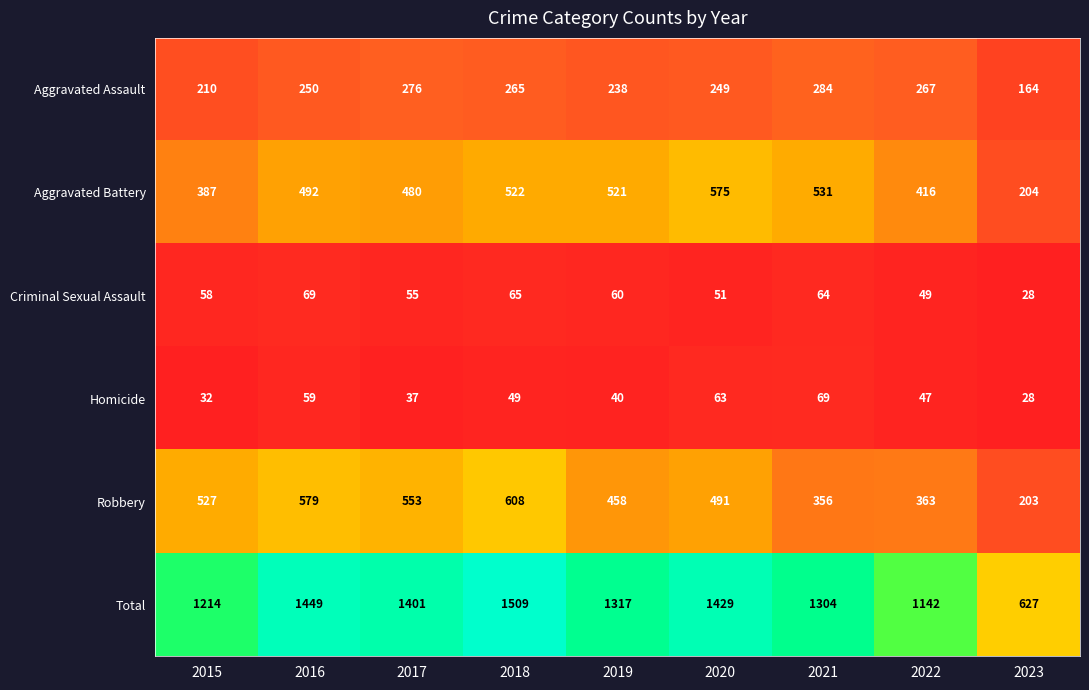

Is it true that Robbery equals 553 at 2017?

True